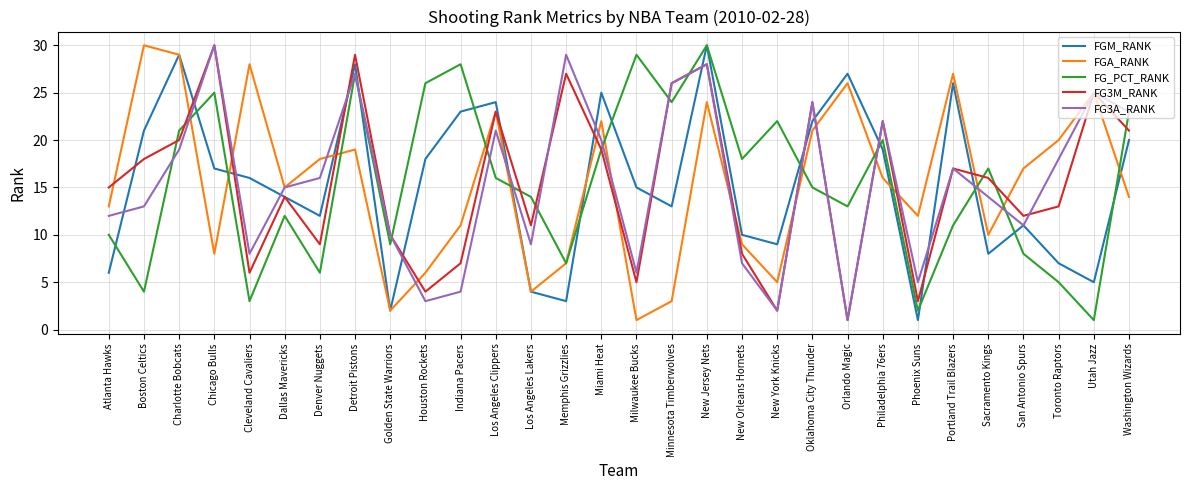

At which label does FG3A_RANK first exceed 16?

Charlotte Bobcats